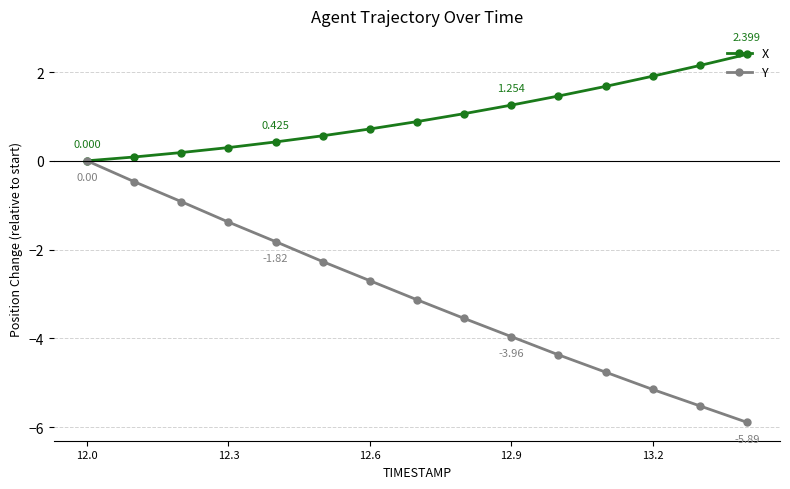

Rank the series by their maximum value, from highest to lowest.

X, Y